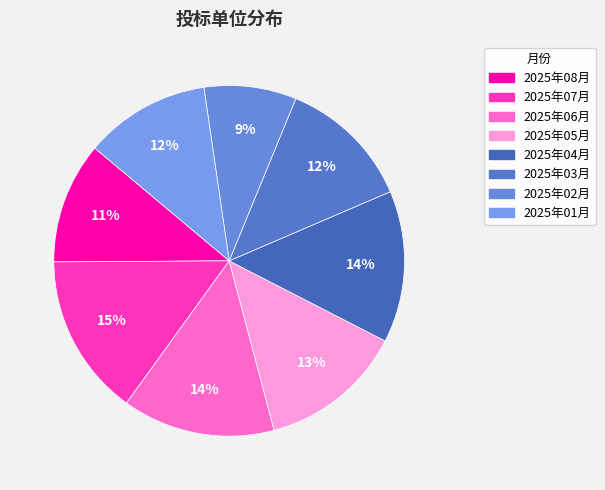

How many segments does this pie chart have?

8